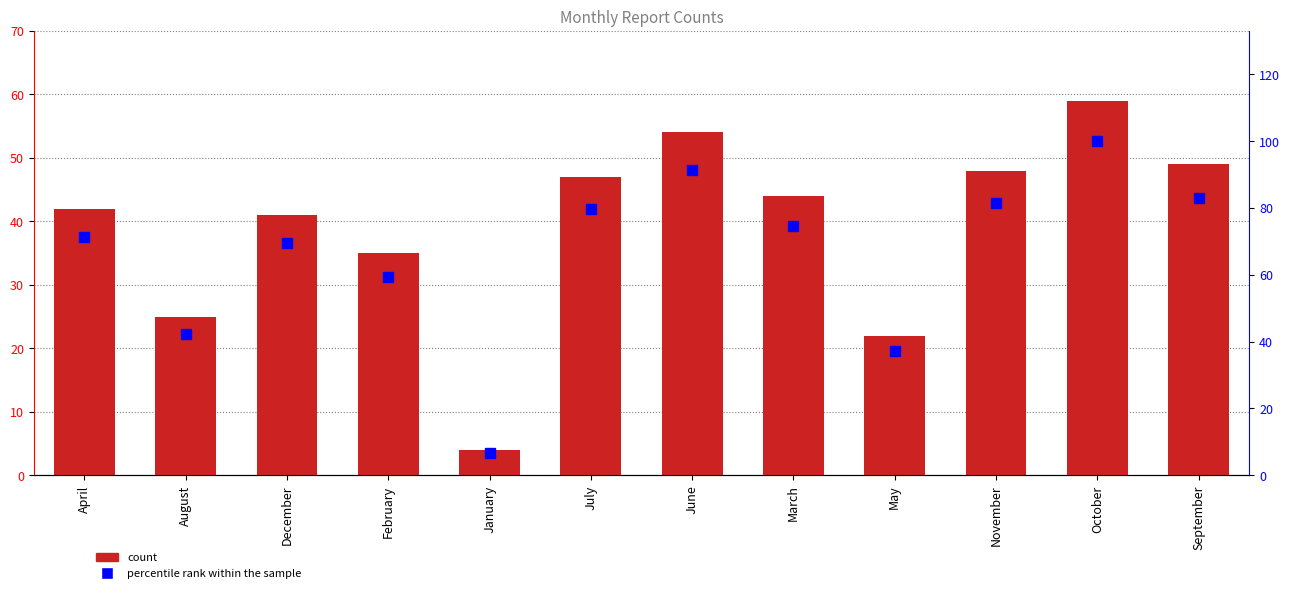

How many distinct data groups are displayed?

2